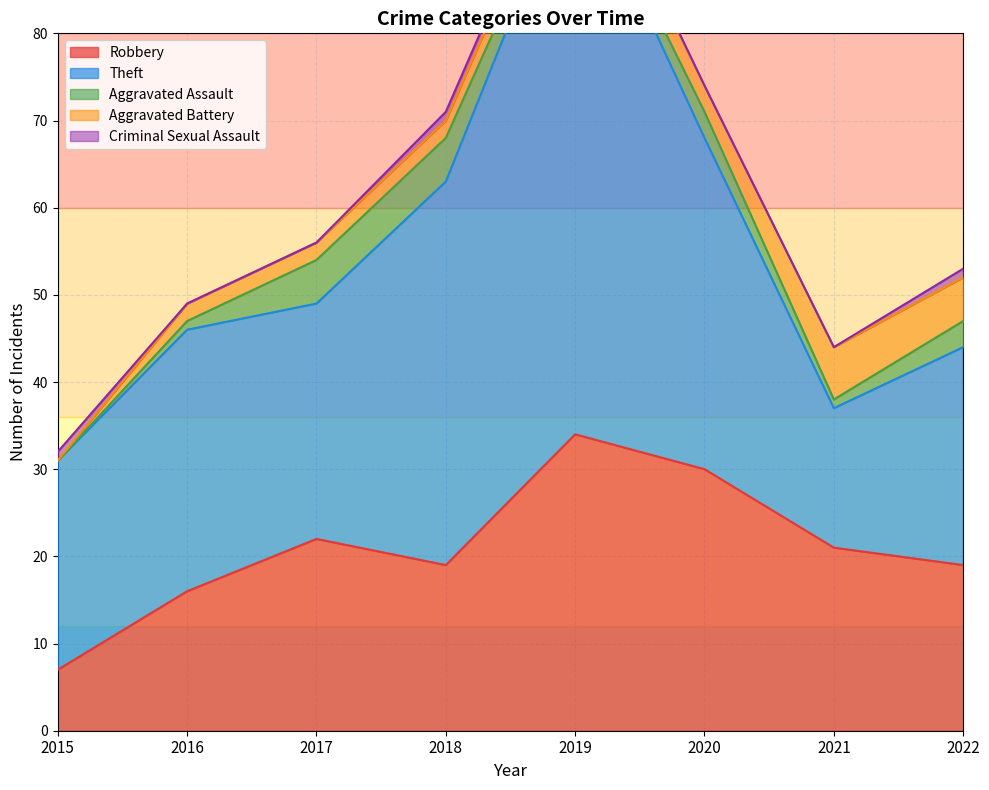

At which category does the chart reach its minimum across all series?

2015